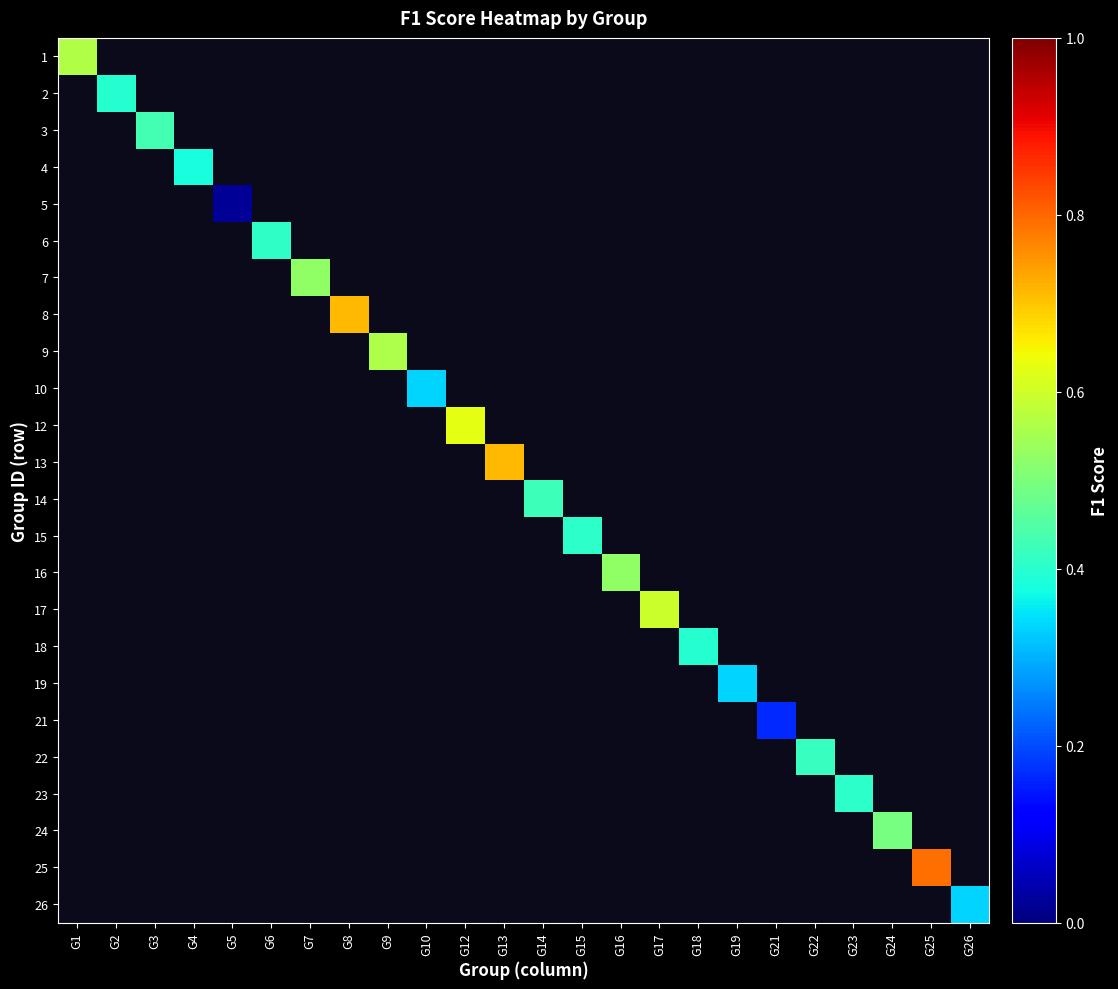

Which label corresponds to the smallest value in the chart?

G5